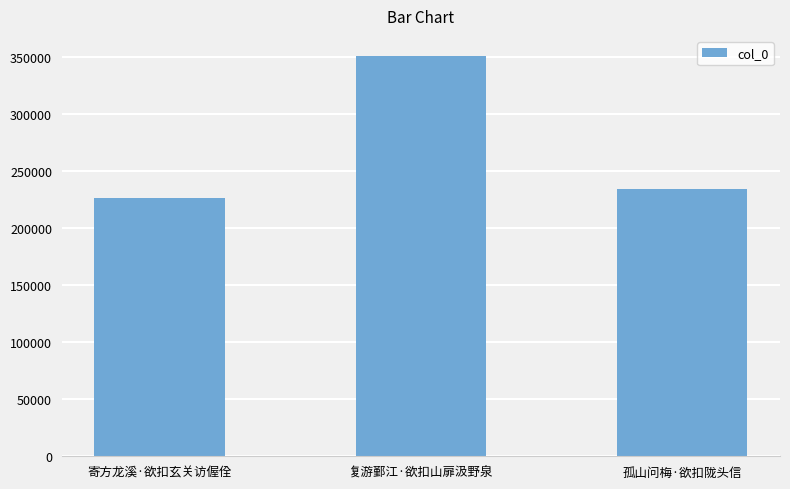

Between 复游鄞江·欲扣山扉汲野泉 and 孤山问梅·欲扣陇头信, which is larger?

复游鄞江·欲扣山扉汲野泉